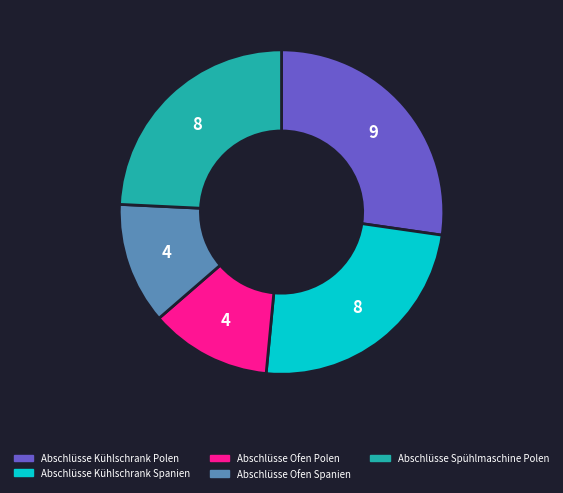

Which slice is the largest?

Abschlüsse Kühlschrank Polen